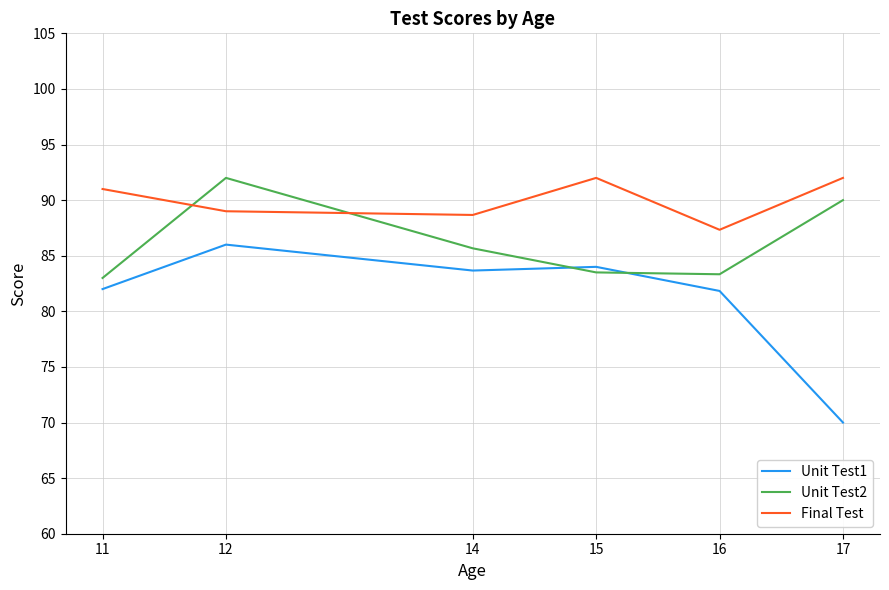

Is this an area chart (filled region under the line)?

No